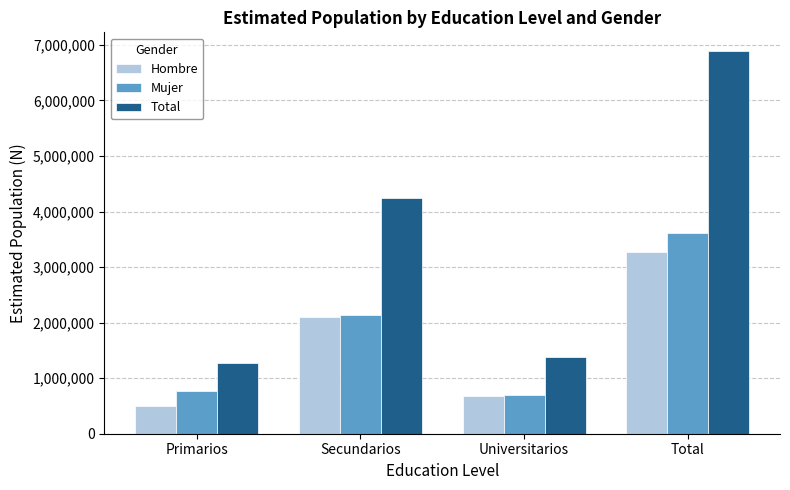

Is it true that Hombre equals 3266290 at Total?

True